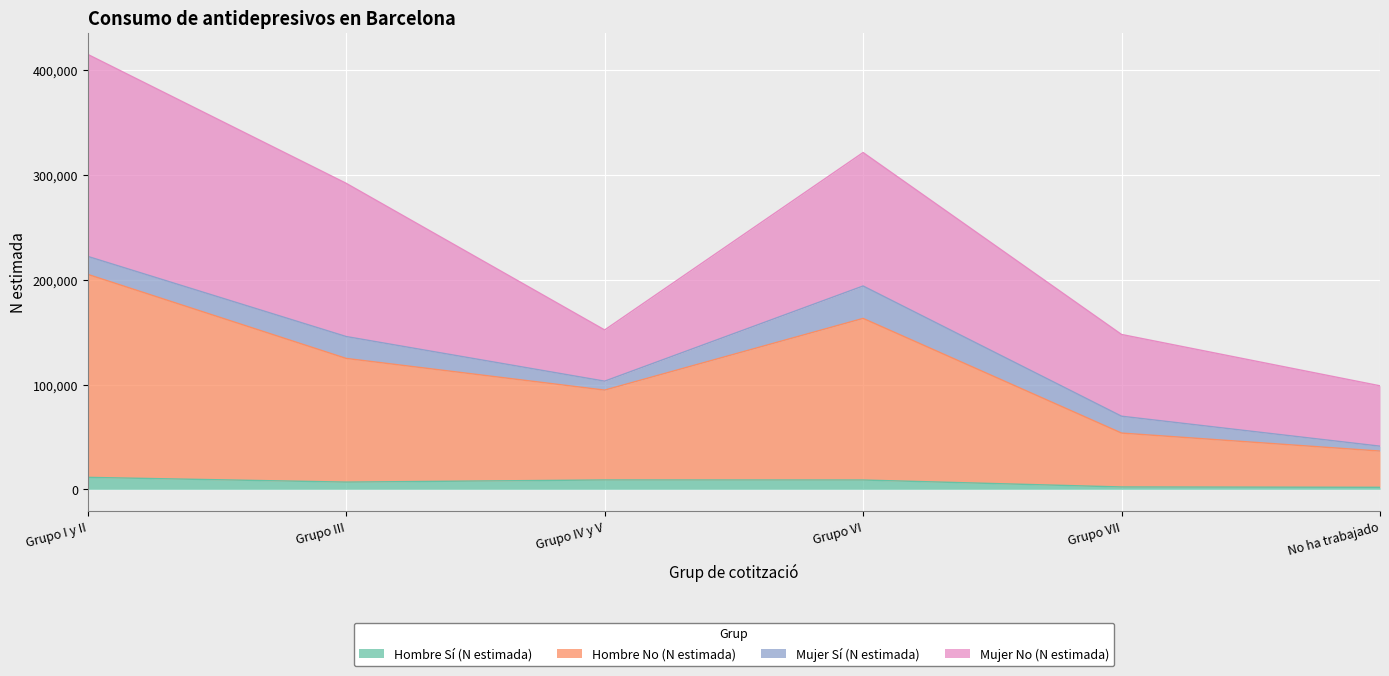

Does the chart display data point markers on the line(s)?

No